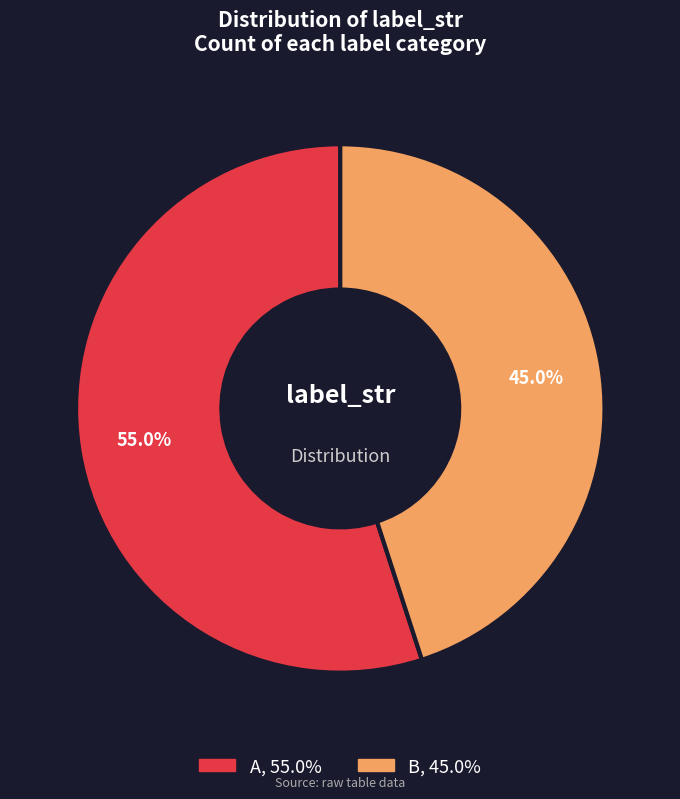

Rank the categories by value from highest to lowest.

A, B